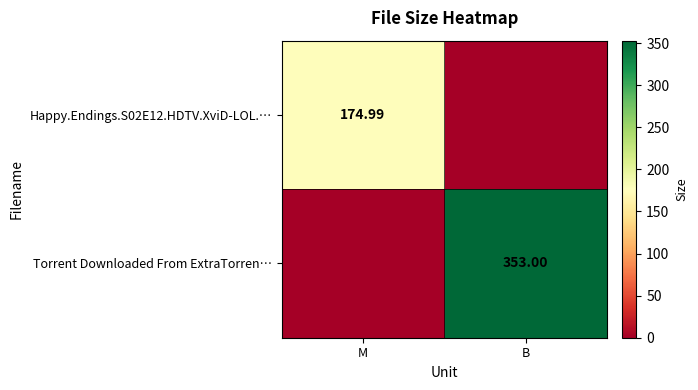

What is the difference between the highest and lowest values at B?

353.0